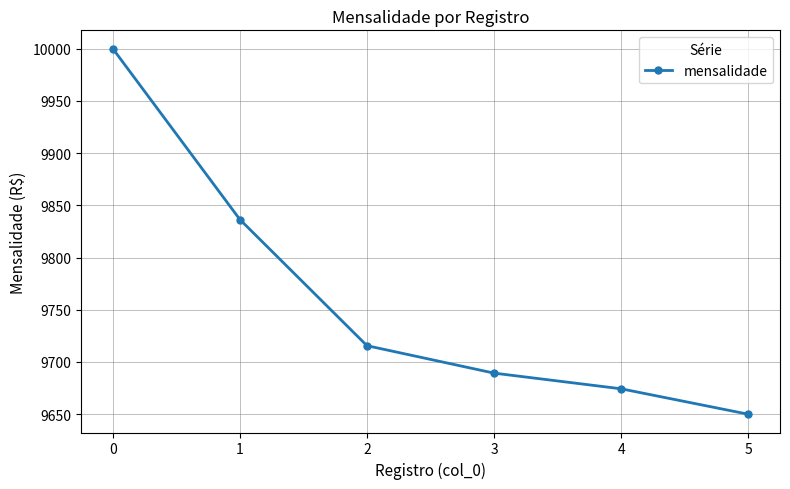

The chart shows a value of 2573.4 at 0. True or false?

False